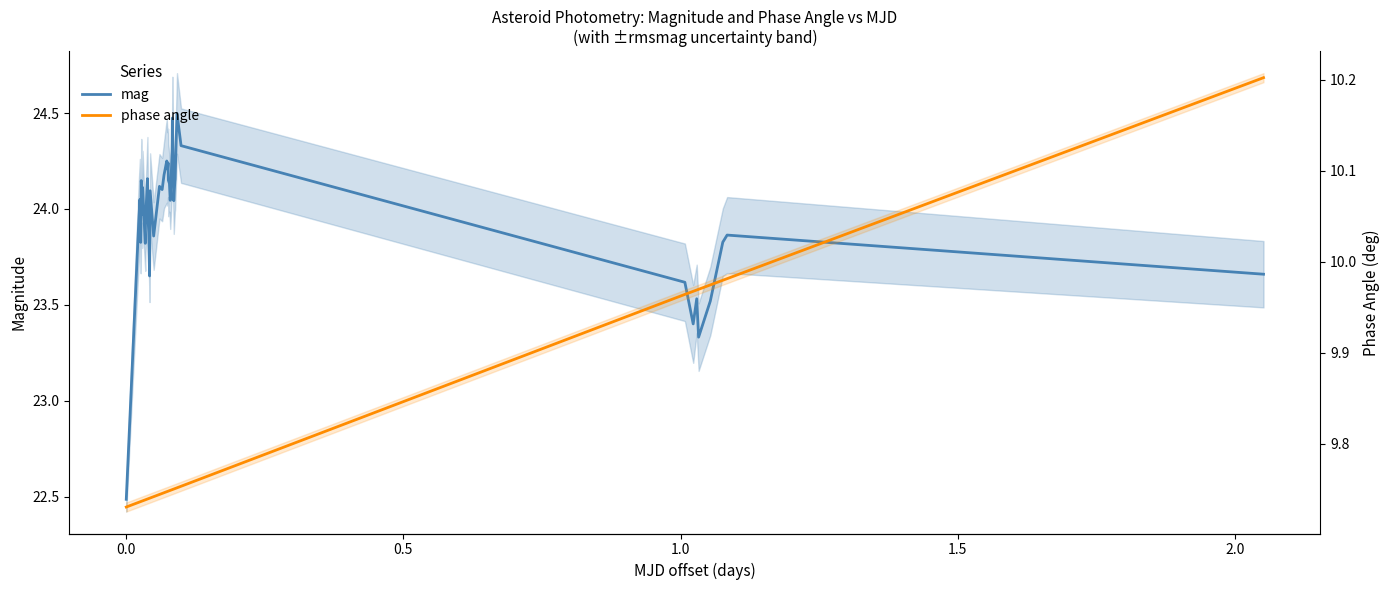

Which series has the largest range (max minus min)?

mag